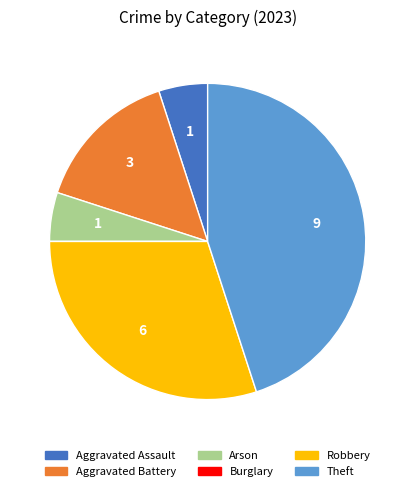

Which category has the biggest portion of the pie?

Theft